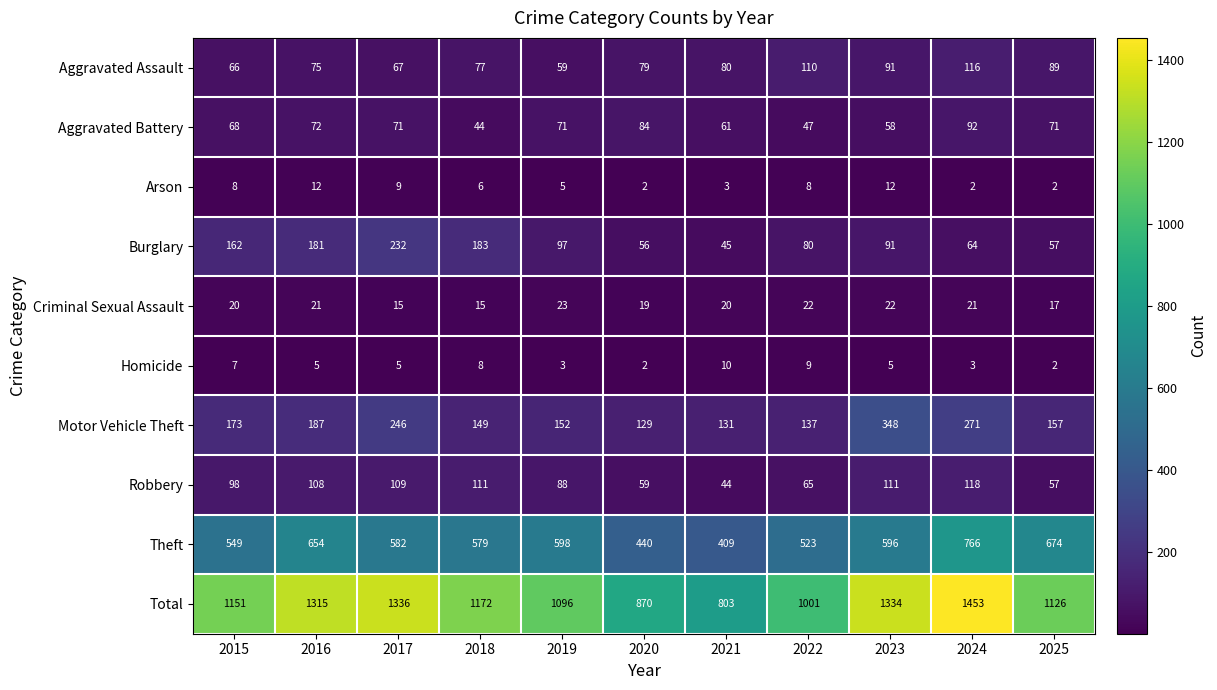

The Total series shows 362 at 2021. True or false?

False